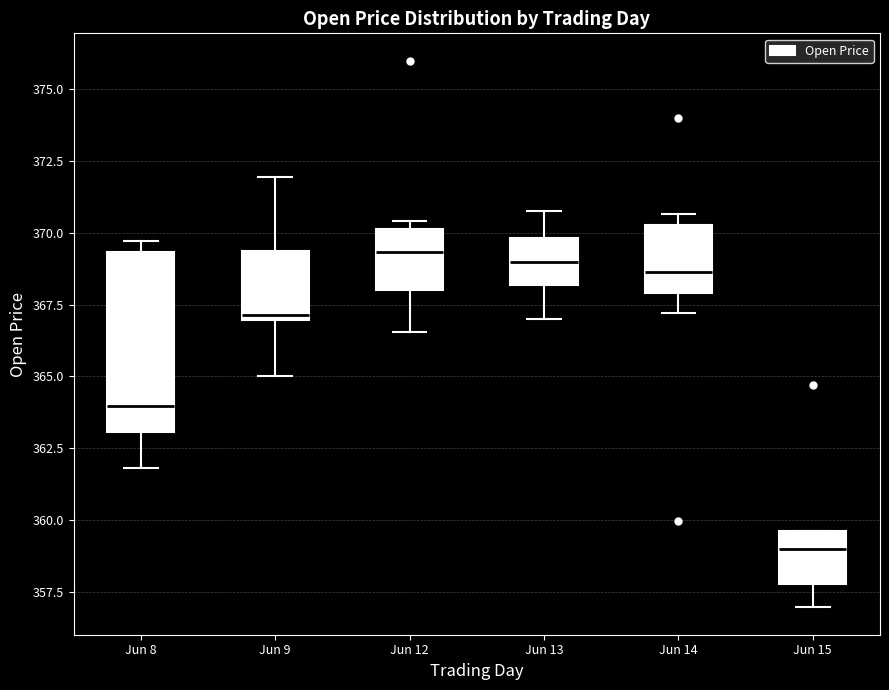

Which box's median line is the lowest?

Jun 15